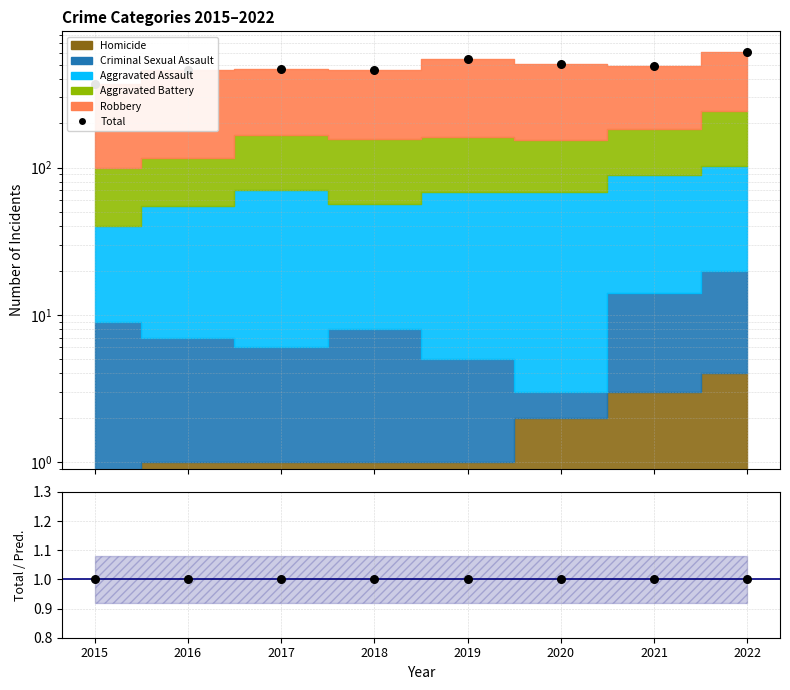

Which series has the largest Y range (max minus min)?

Total